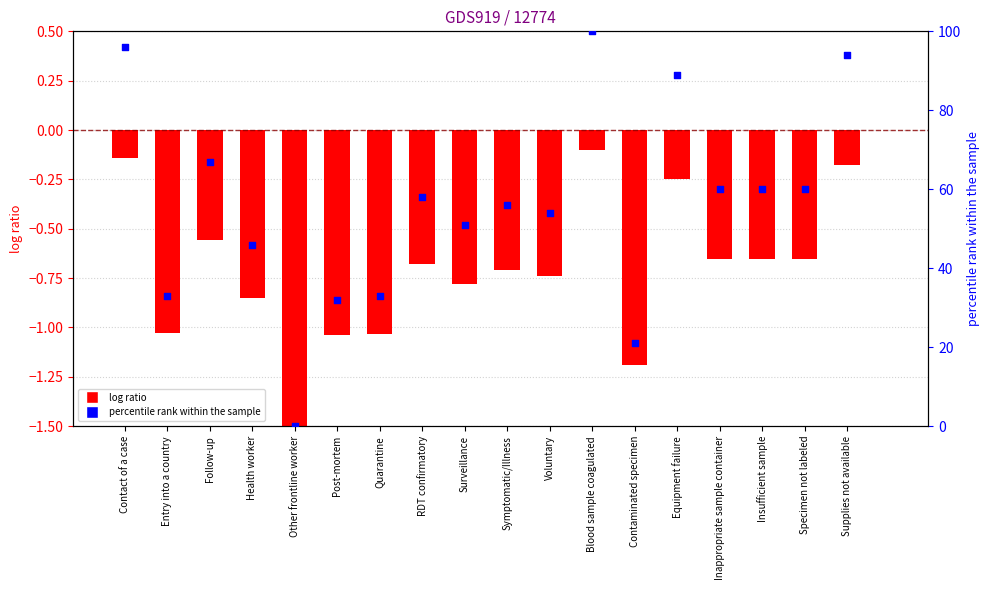

At how many categories does at least one series exceed 96?

1